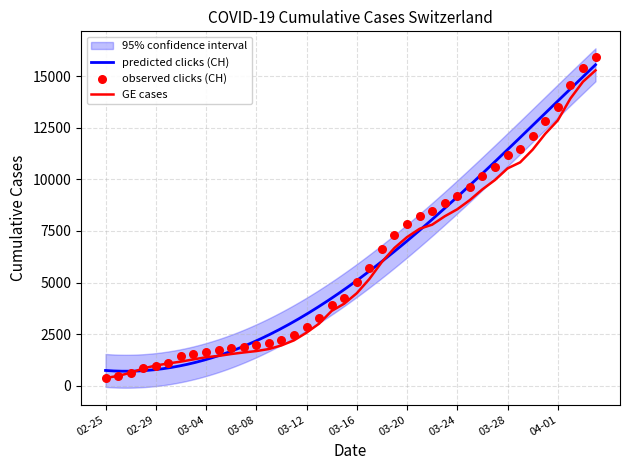

What is the minimum value for GE cases?

375